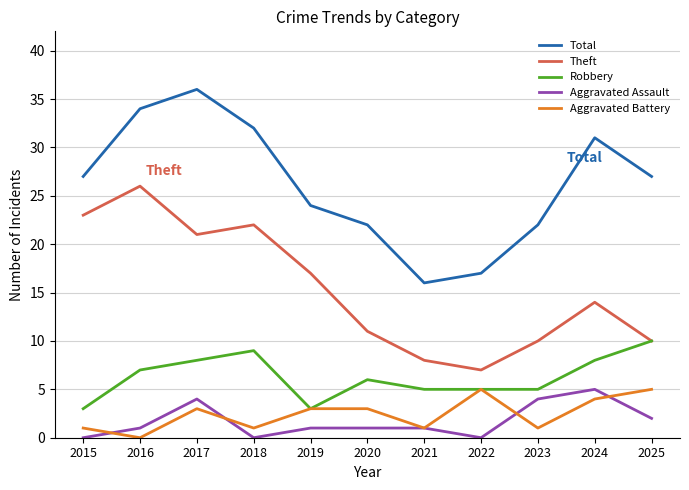

What is the approximate value of Aggravated Battery at 2019?

3